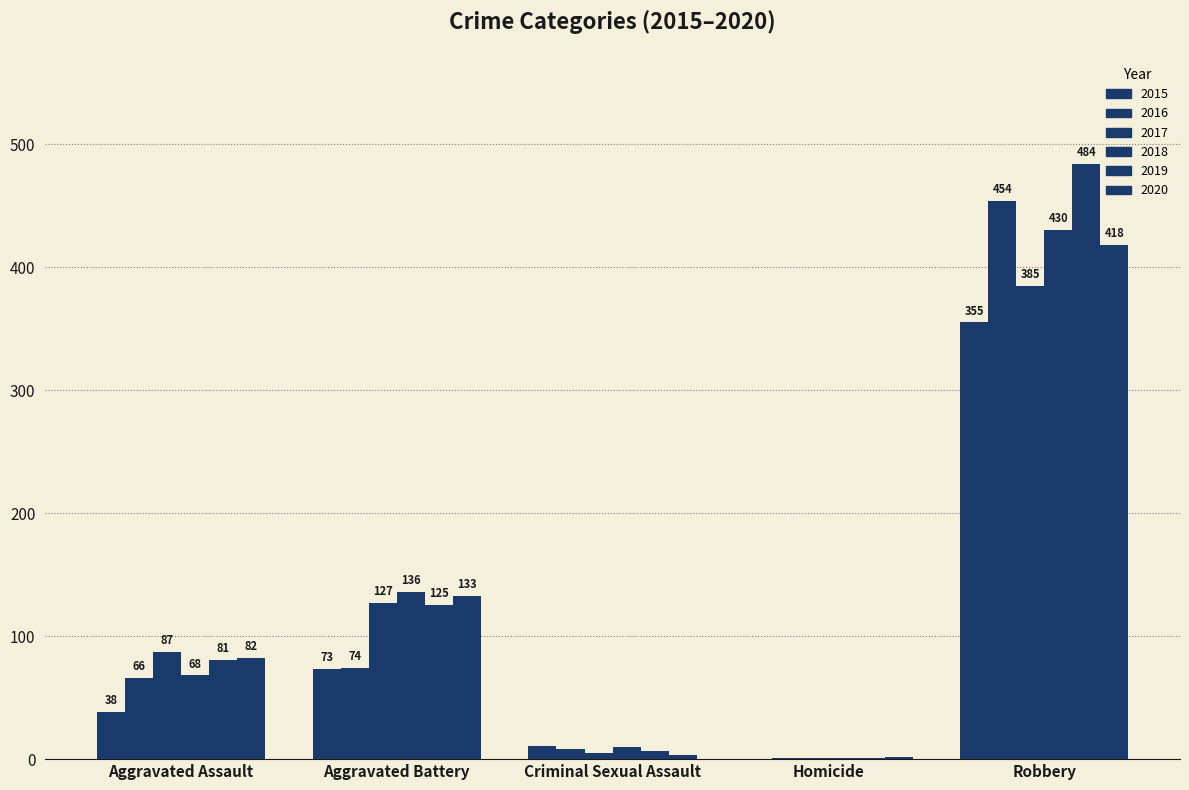

What is the difference between the 2020 values at Robbery and Criminal Sexual Assault?

415